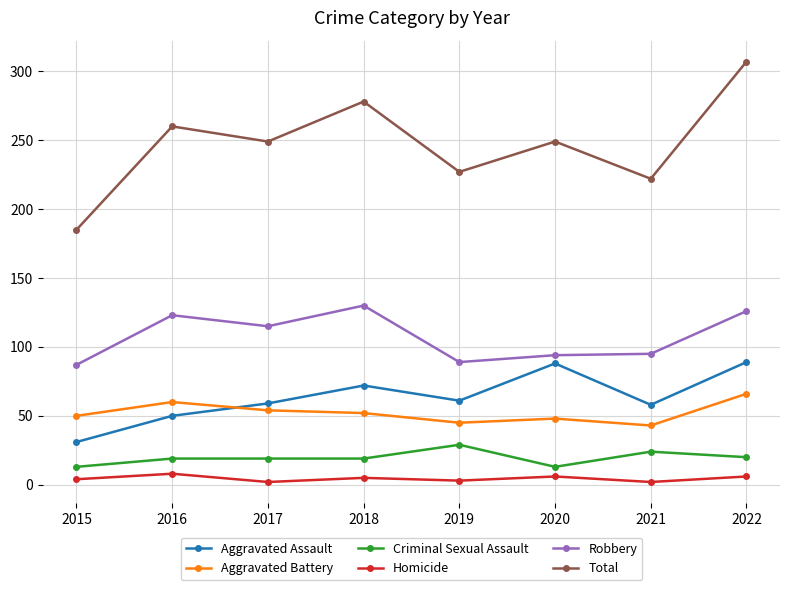

What are all the series names shown in the legend?

Aggravated Assault, Aggravated Battery, Criminal Sexual Assault, Homicide, Robbery, Total